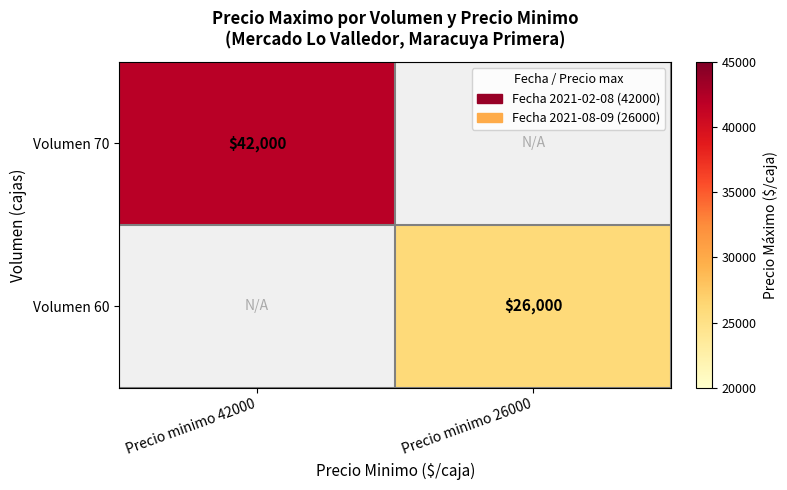

How many data points does each series have?

2